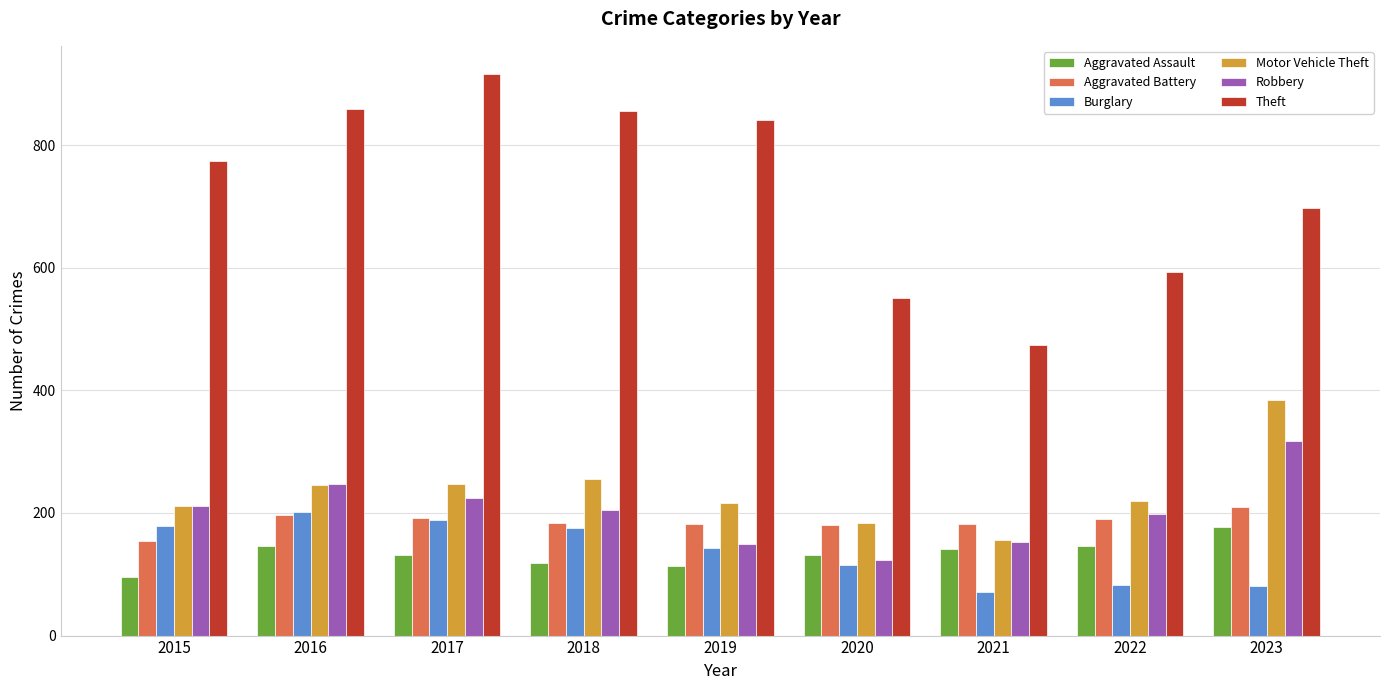

What is the total value across all series at 2022?

1428